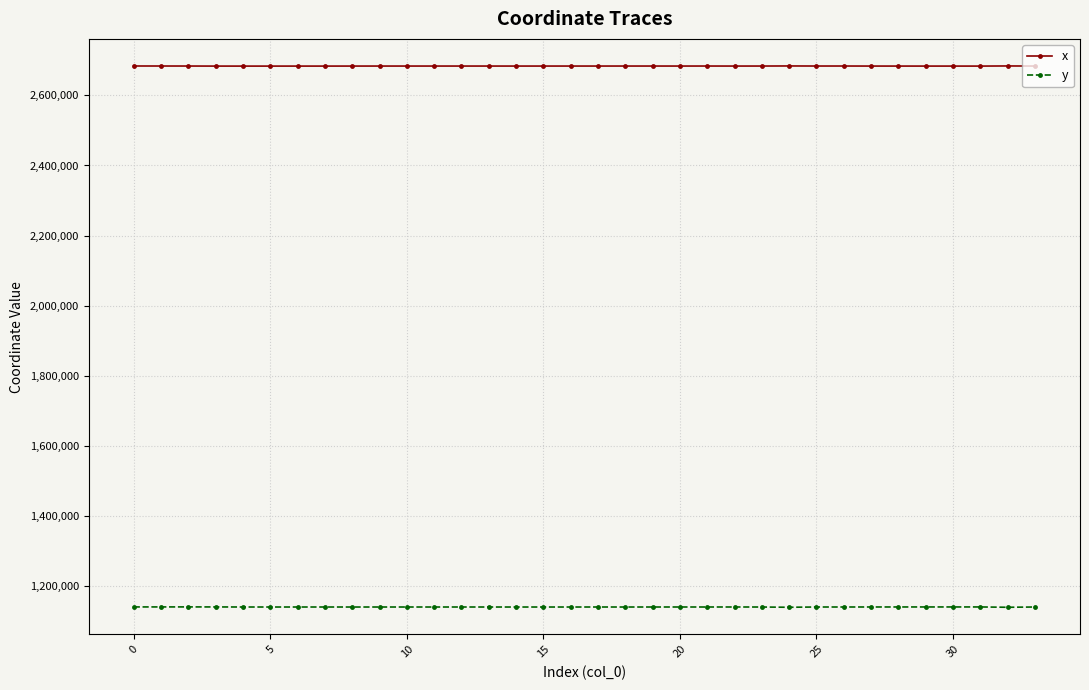

True or false: y has more than 0 points higher than both neighbors.

True